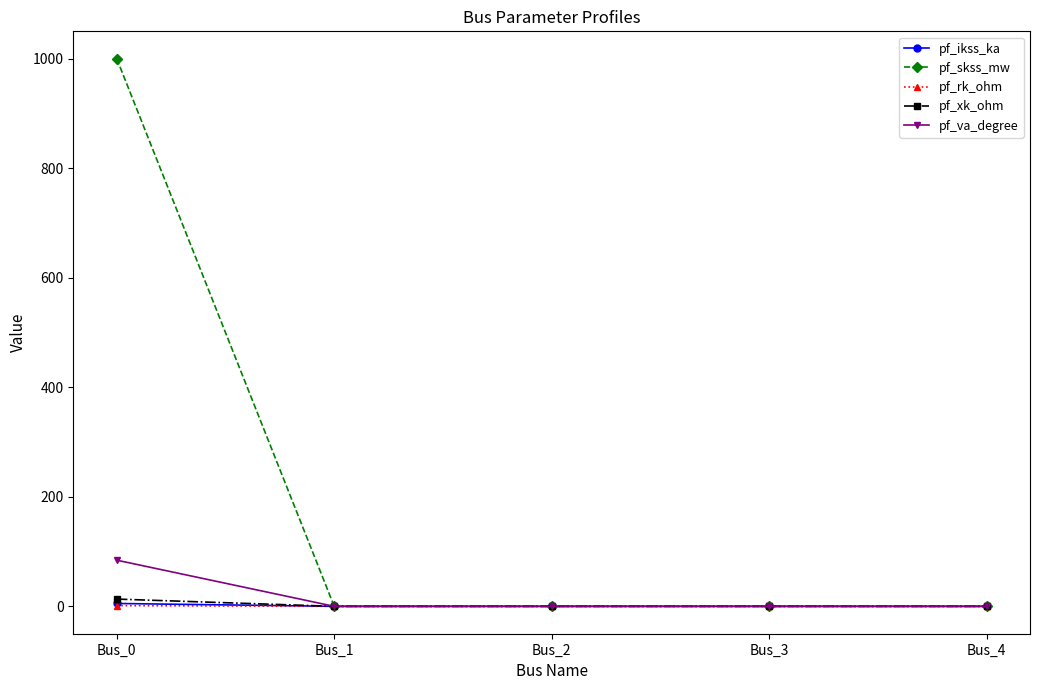

What is the value of the pf_skss_mw point at the 1st from the left?

1000.0